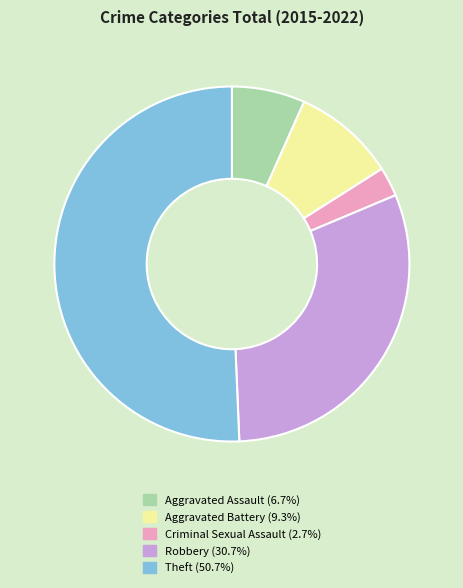

How many segments does this pie chart have?

5